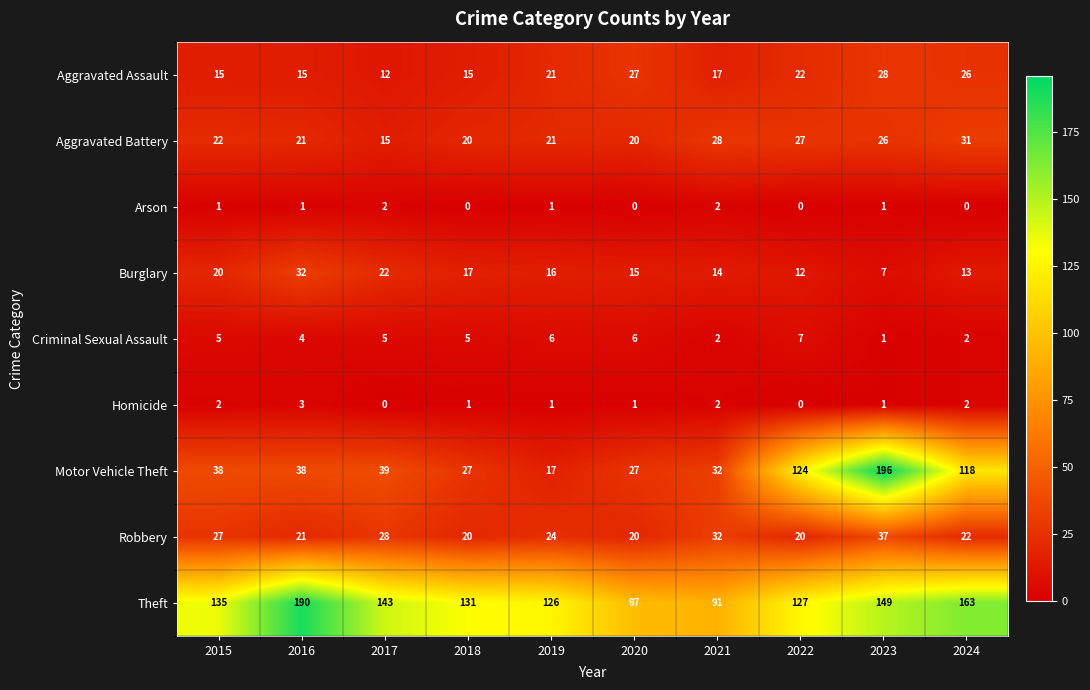

The value of Homicide at 2015 is 3. True or false?

False